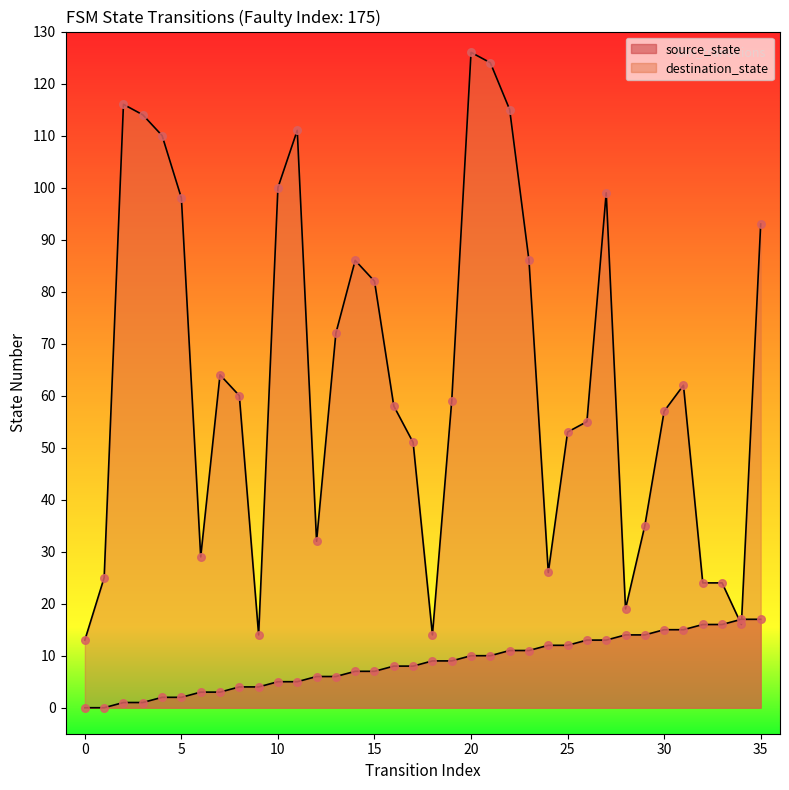

Which series has the largest total across all categories?

destination_state